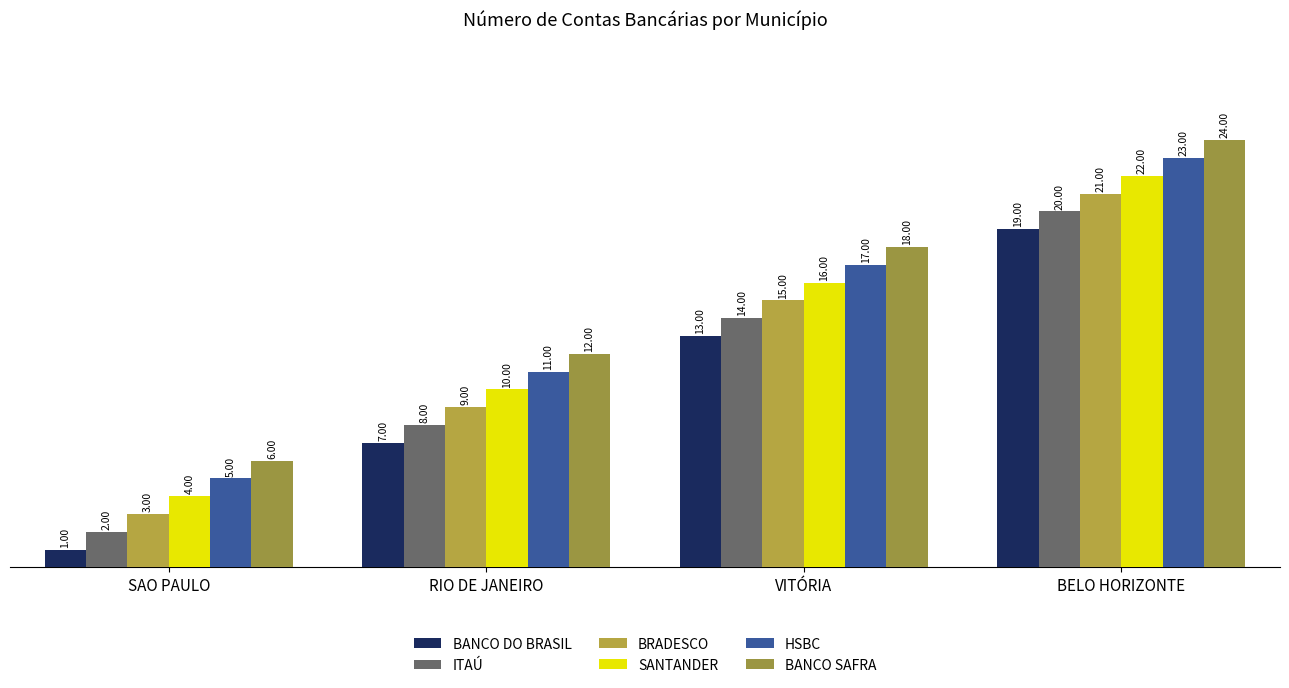

What is the minimum value shown in the chart?

1